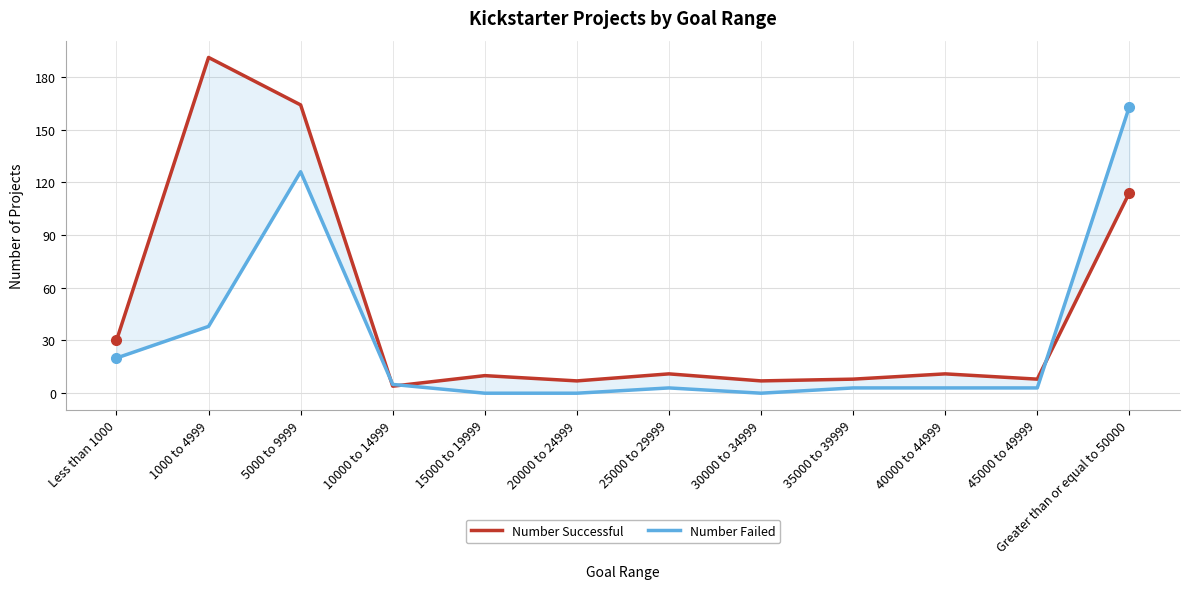

How many values in the Number Failed series exceed 3?

5